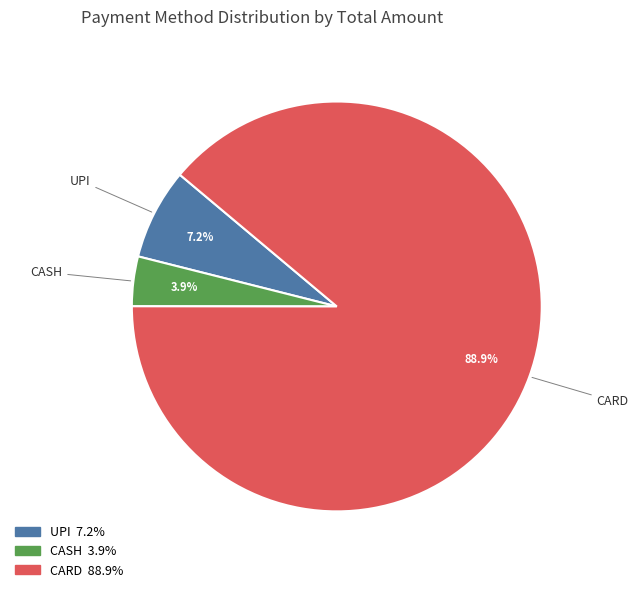

What is the largest slice in the pie chart?

CARD